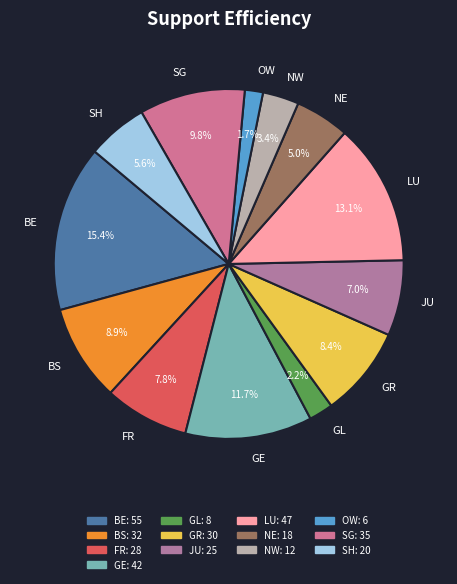

Which has a higher value, FR or NW?

FR